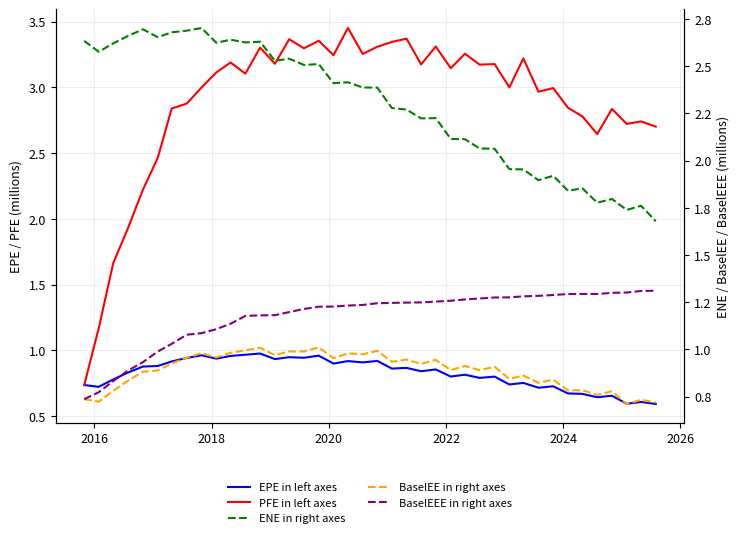

What is the minimum value shown in the chart?

0.6